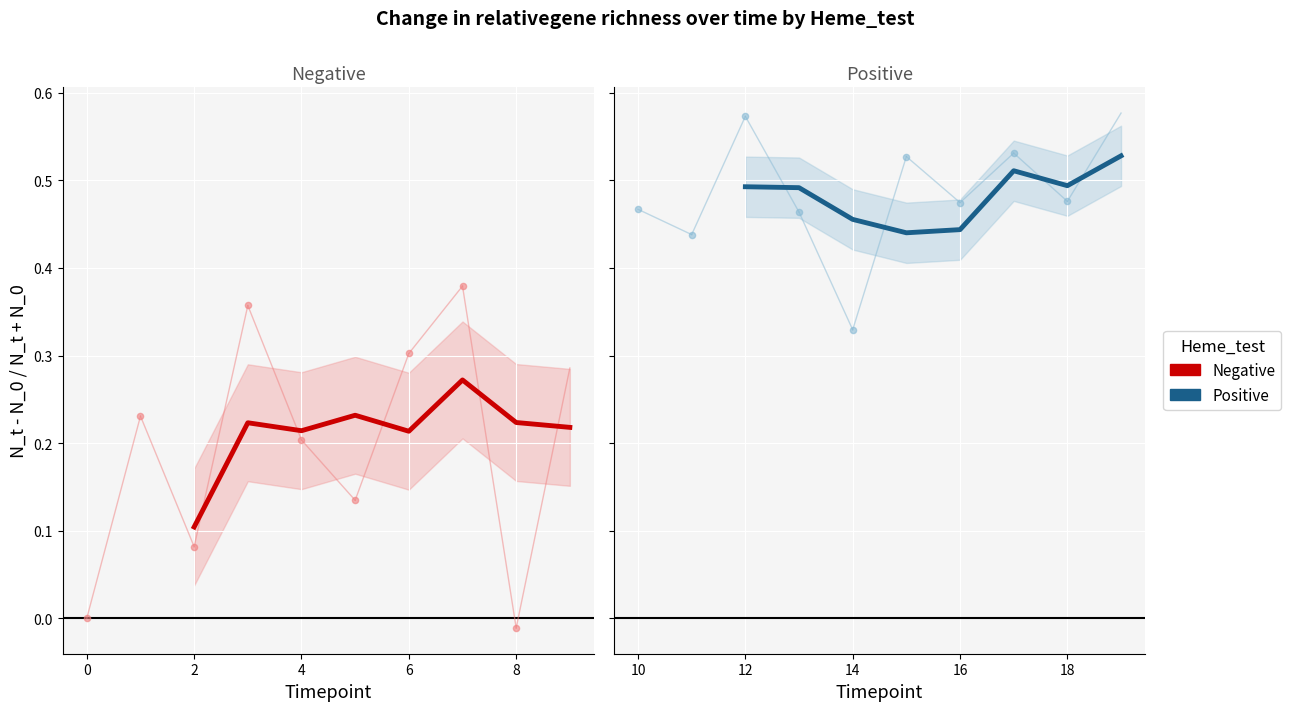

What are all the series names shown in the legend?

Negative, Positive